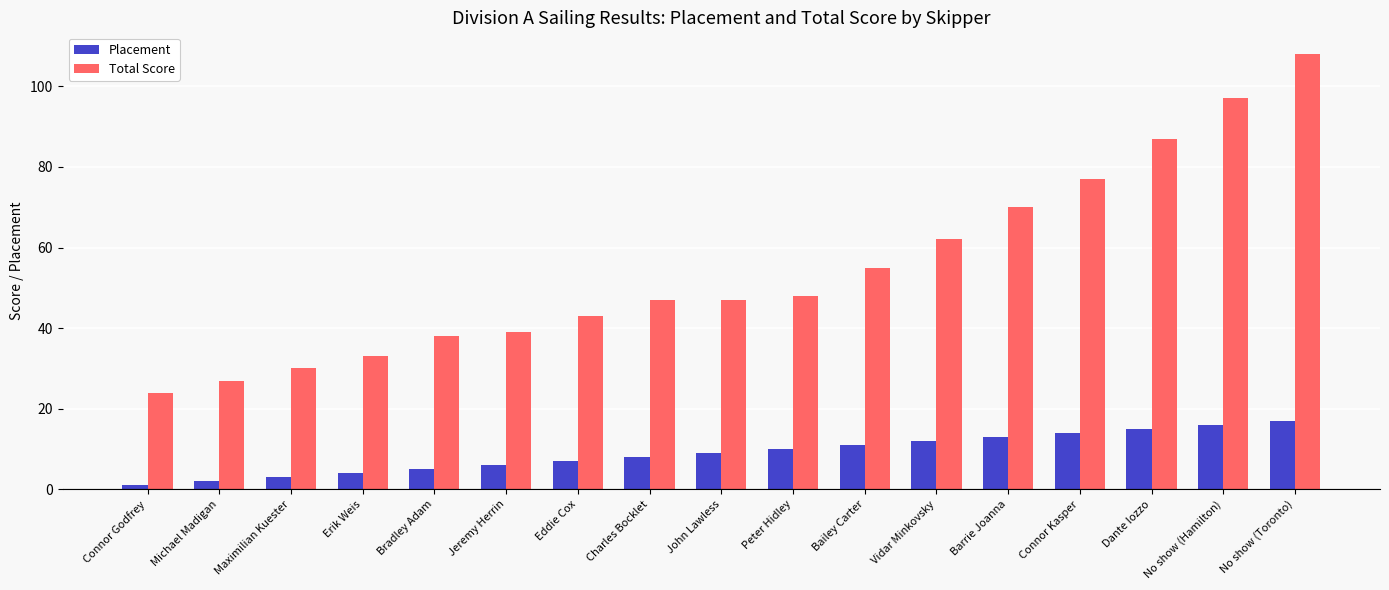

What is the approximate value of Total Score at Peter Hidley?

48